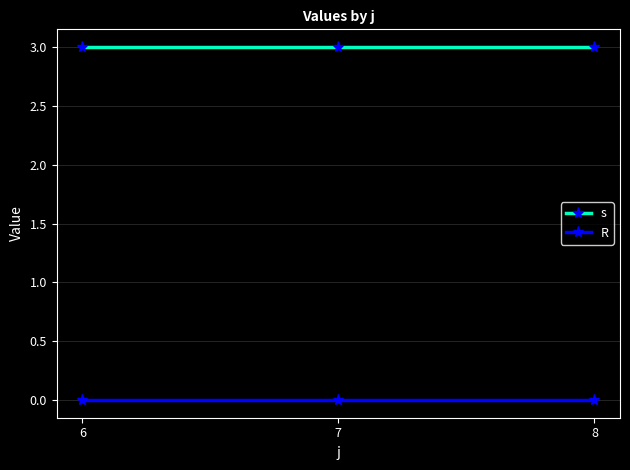

Count the number of data series in this chart.

2